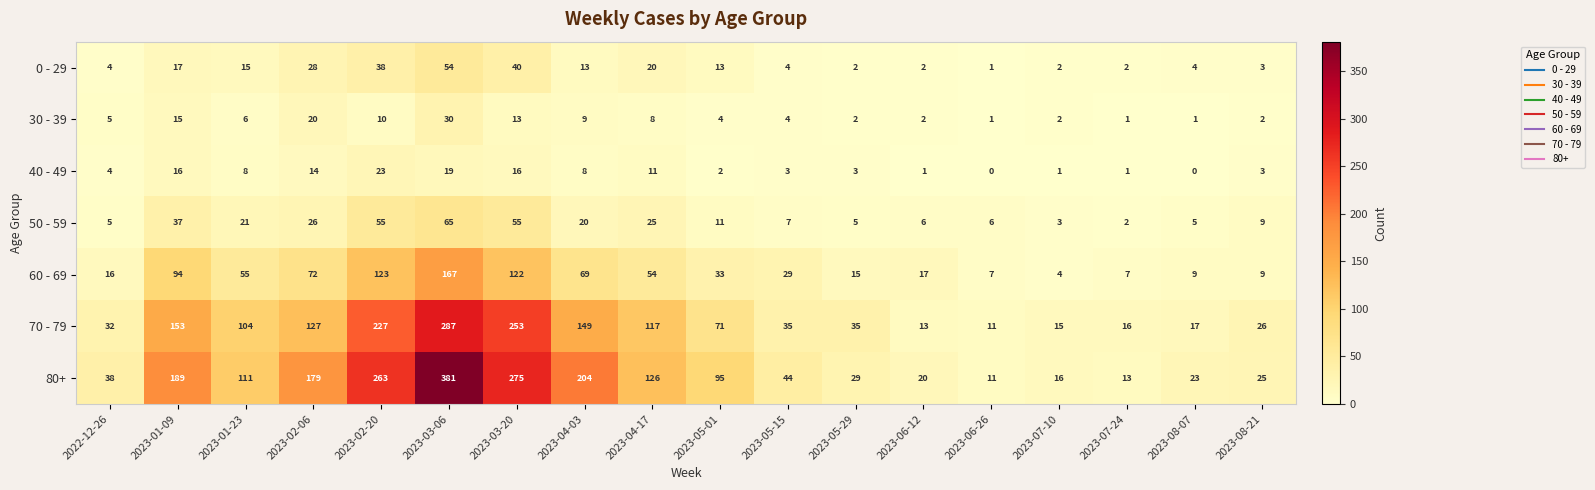

Rank the series by their maximum value, from lowest to highest.

40 - 49, 30 - 39, 0 - 29, 50 - 59, 60 - 69, 70 - 79, 80+